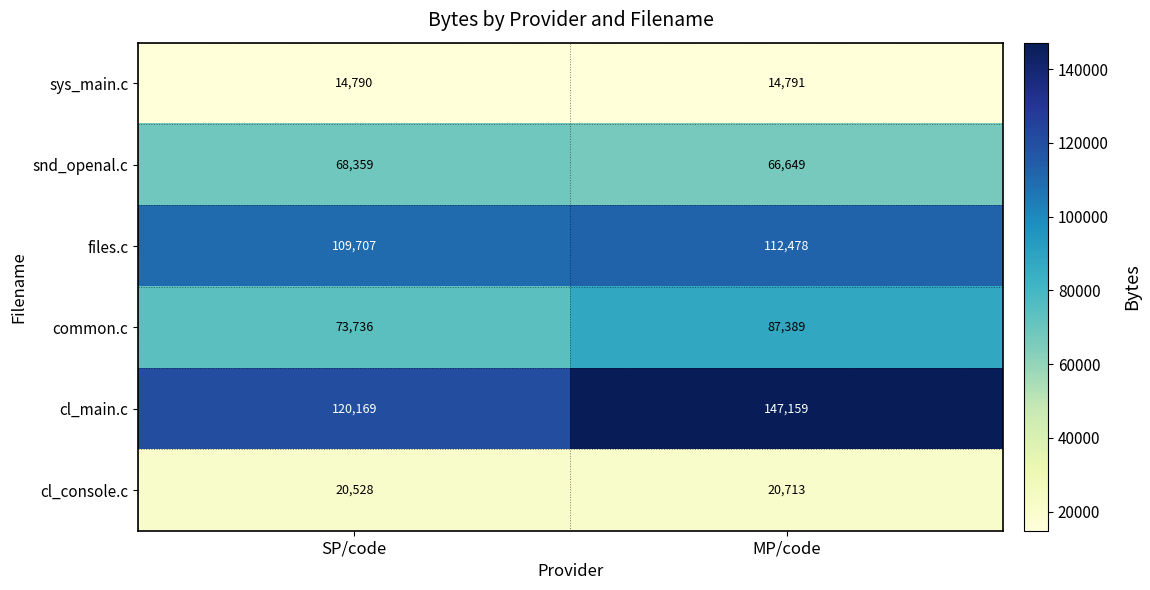

Rank the series at SP/code from lowest to highest value.

sys_main.c, cl_console.c, snd_openal.c, common.c, files.c, cl_main.c